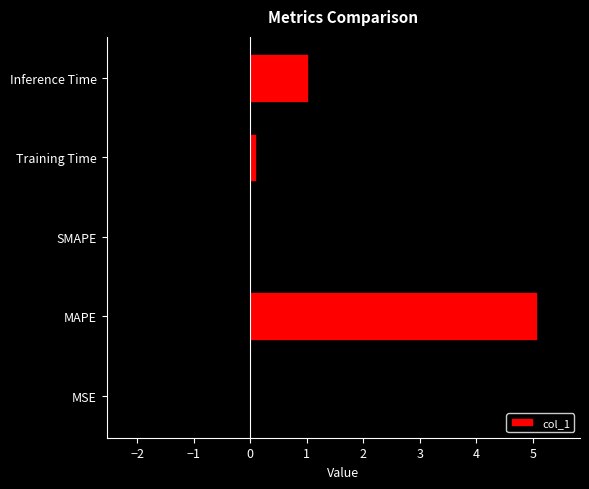

What is the value of the 4th bar from the left?

0.1